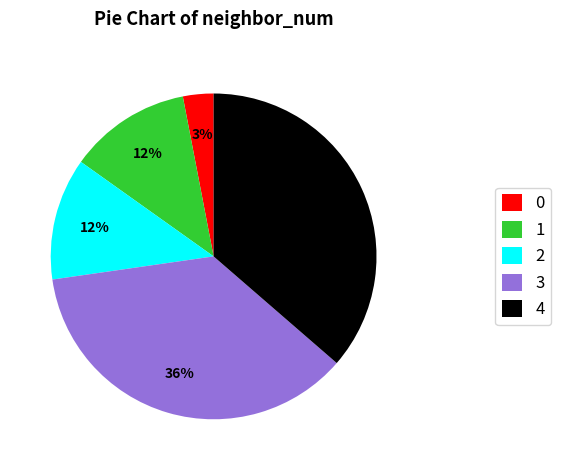

Does 1 account for over 50% of the chart?

No